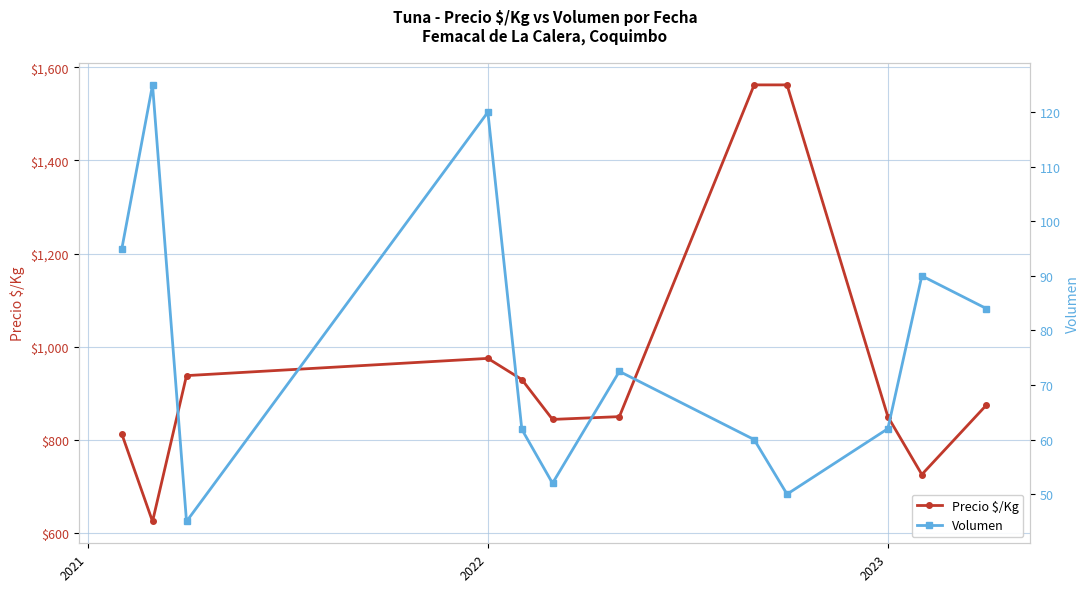

At which label is Precio $/Kg closest to 1093?

2022